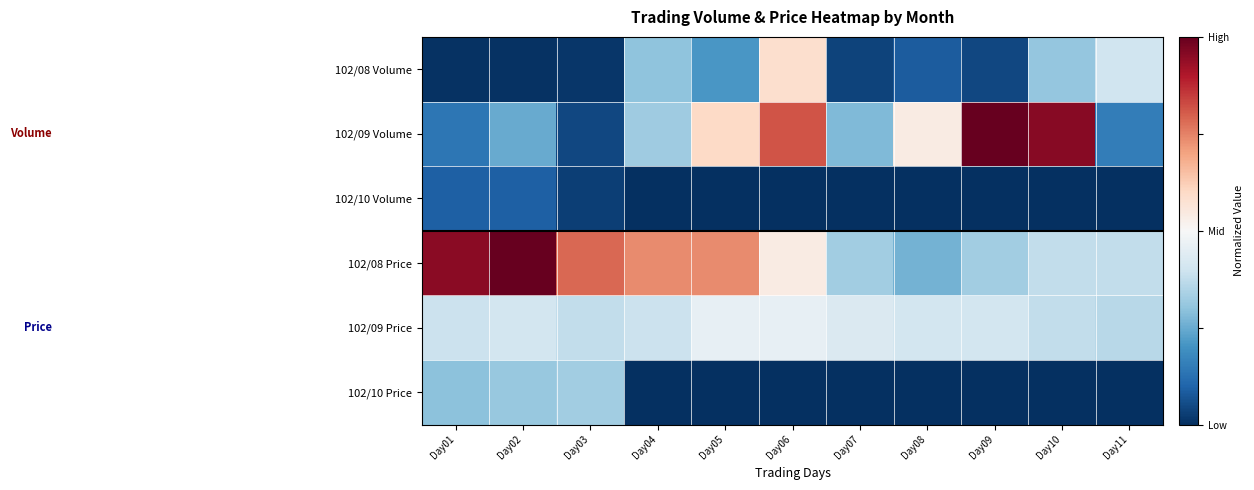

What is the spread (max minus min) of values at Day07?

0.9